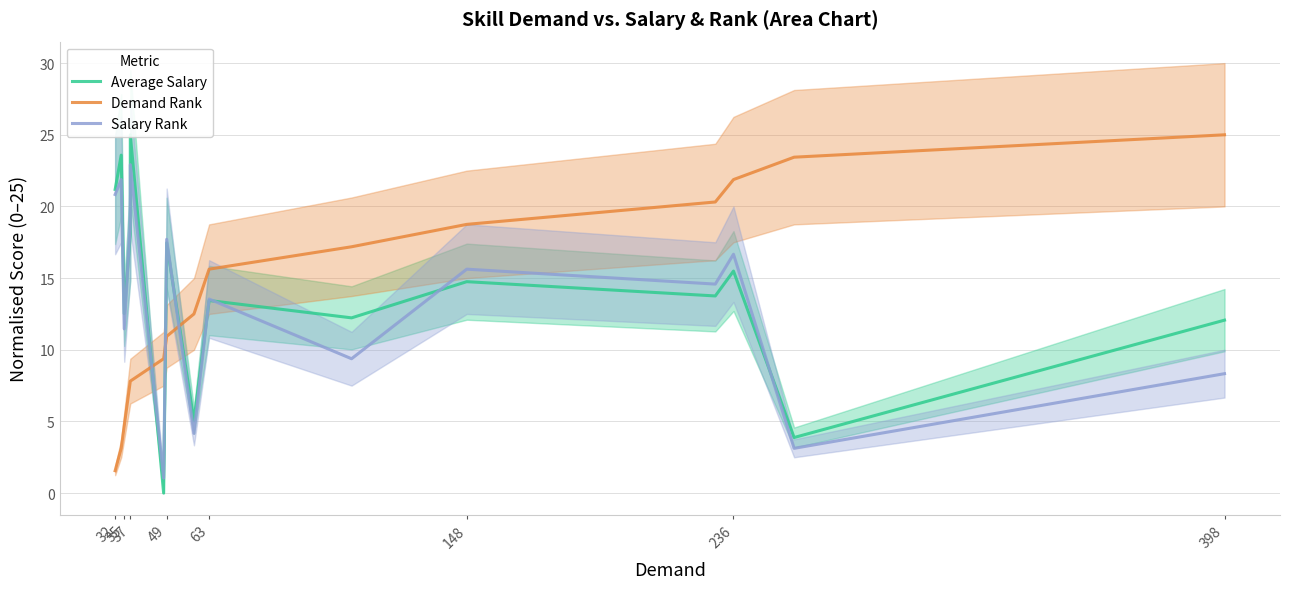

Is the value of Demand Rank at 148 greater than the value of Average Salary at 10?

No